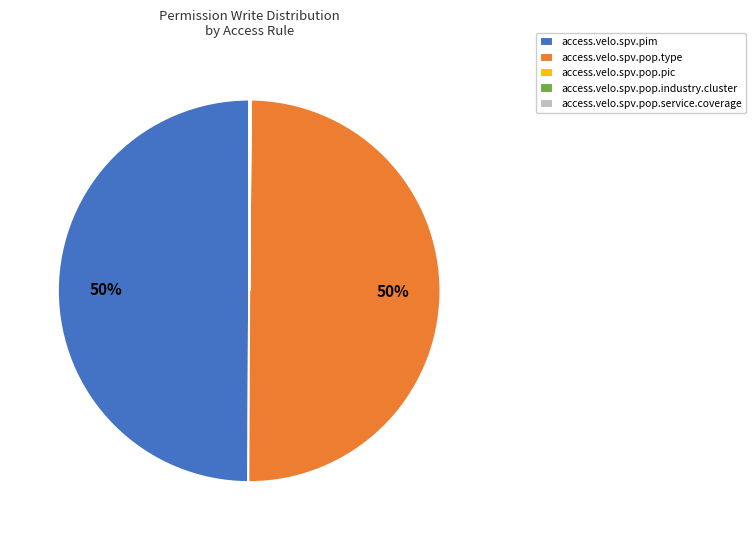

True or false: access.velo.spv.pim accounts for 62% of the total.

False